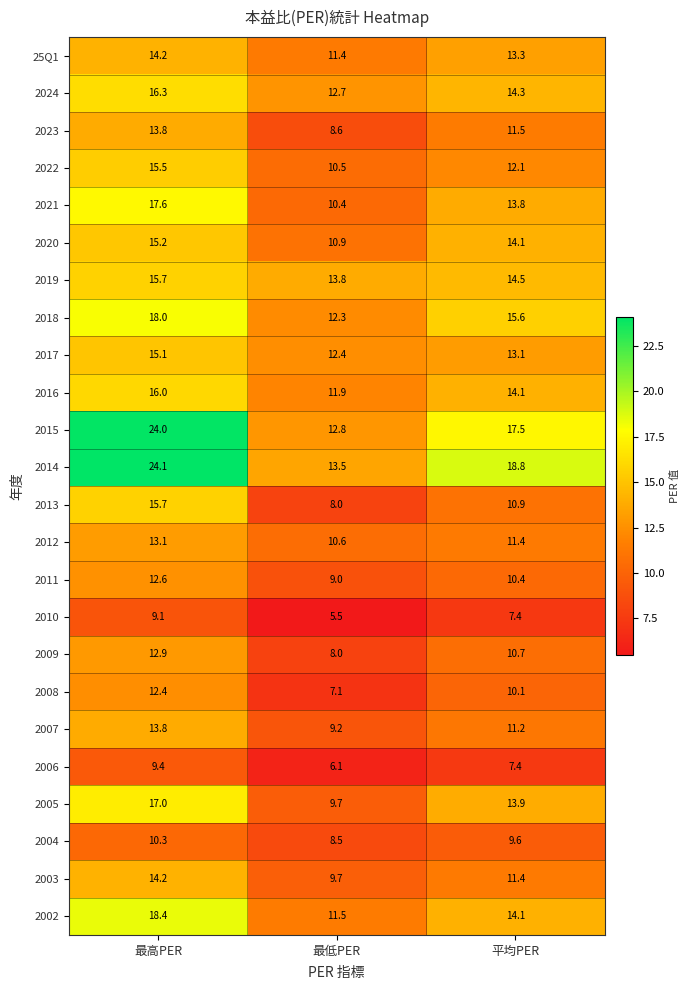

The 2005 series shows 2.3 at 最低PER. True or false?

False